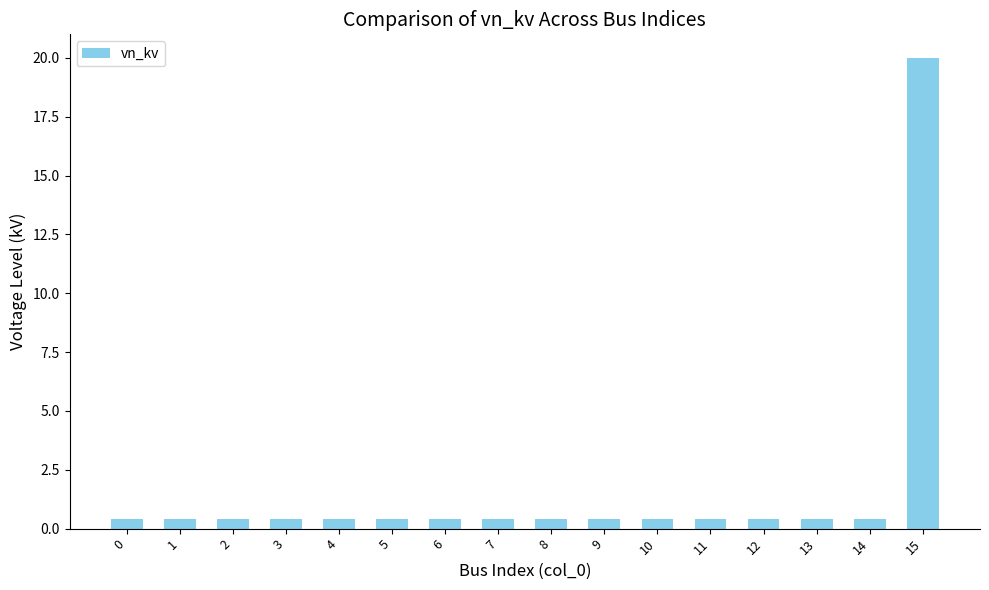

True or false: the data shows 0.4 at 12.

True